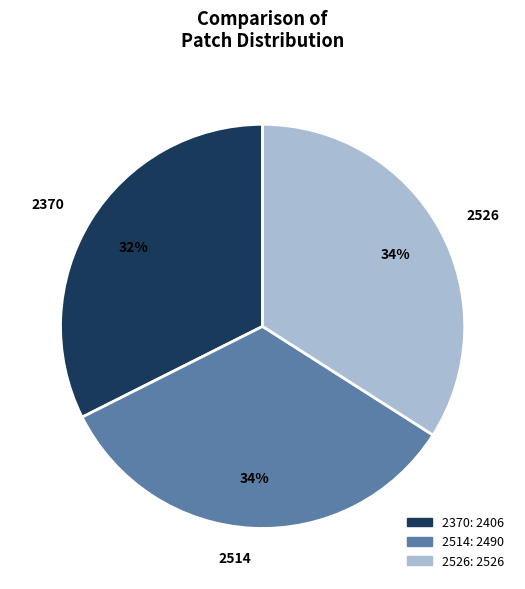

What is the ratio of the value at 2514 to the value at 2526?

1.0